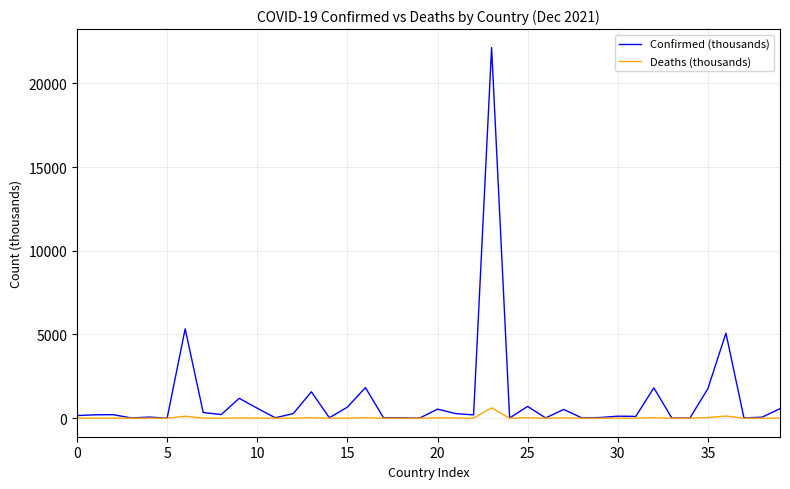

What is the highest value of the Confirmed (thousands) series?

22129.4